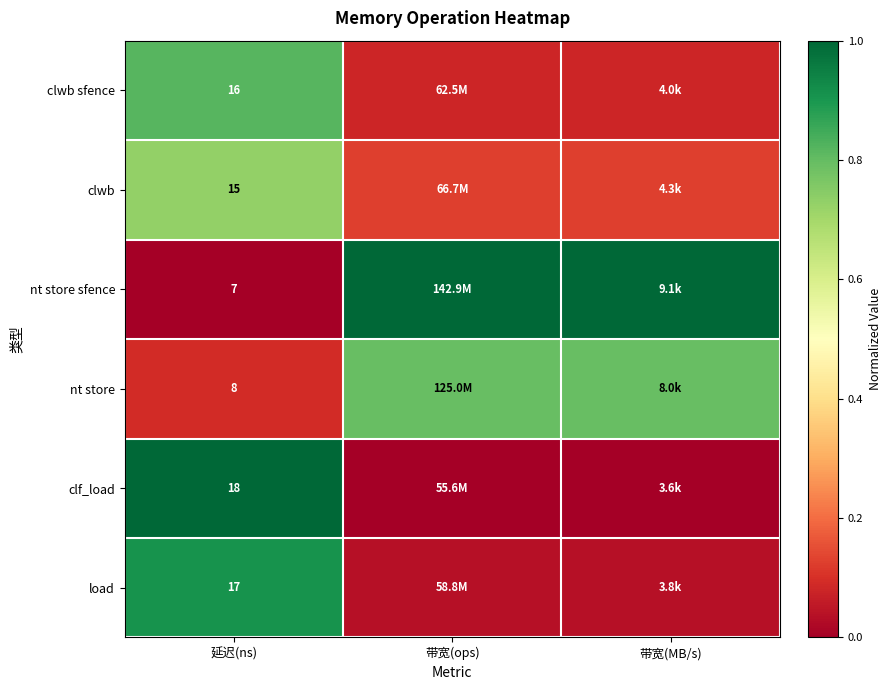

Is the value of load at 延迟(ns) greater than the value of clwb at 延迟(ns)?

Yes